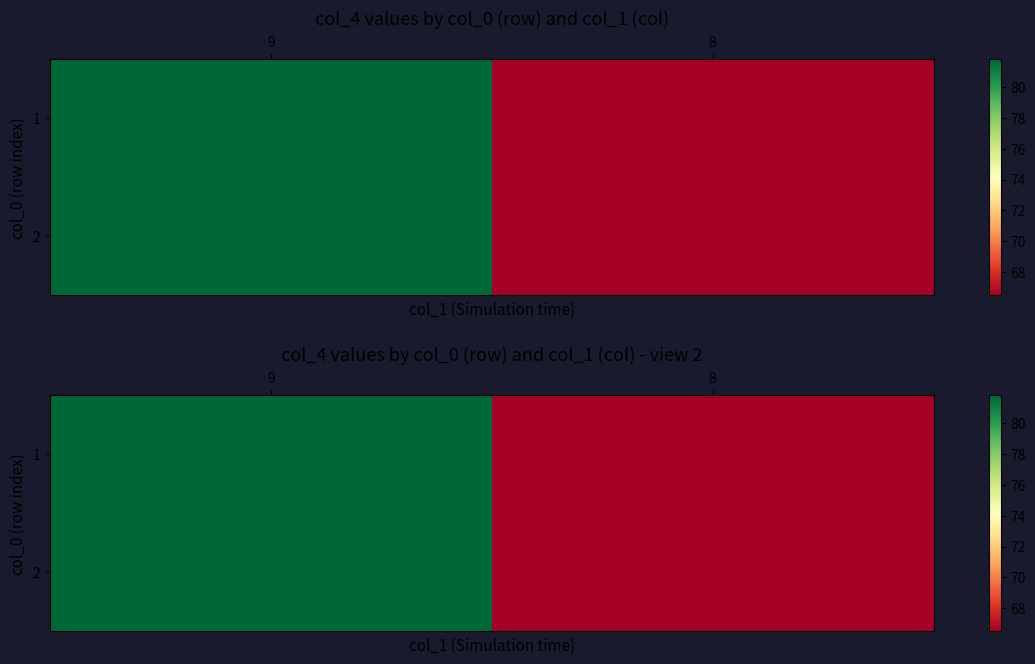

List the labels in order of 1 value, largest first.

9, 8